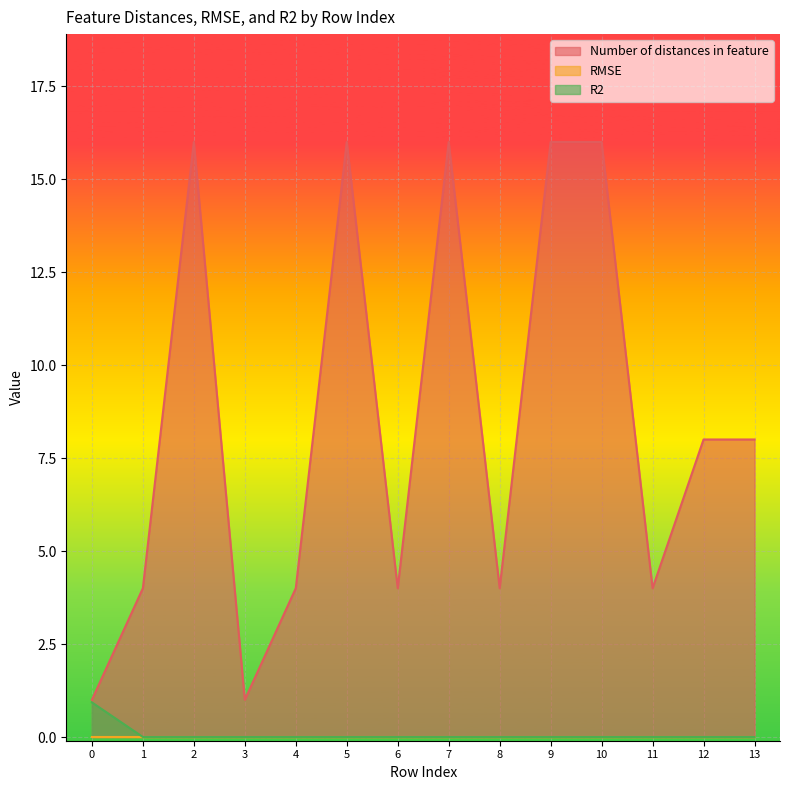

What is the sum of all Number of distances in feature values?

118.0